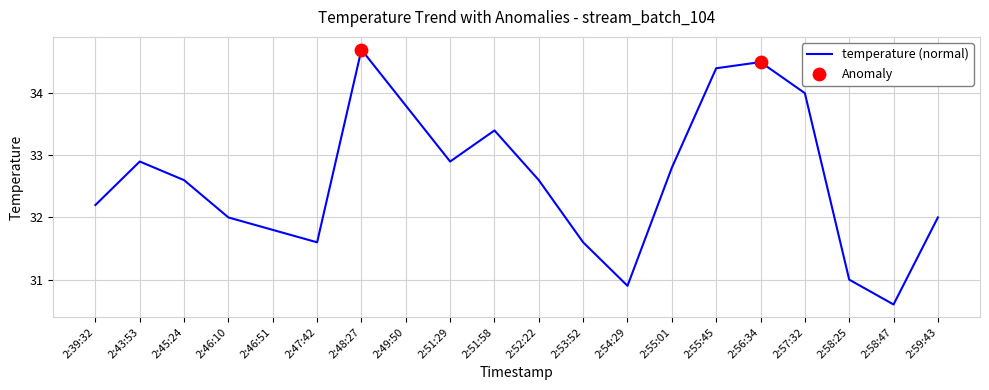

Approximately how many times larger is the value at 2:51:58 compared to 2:51:29?

1.0